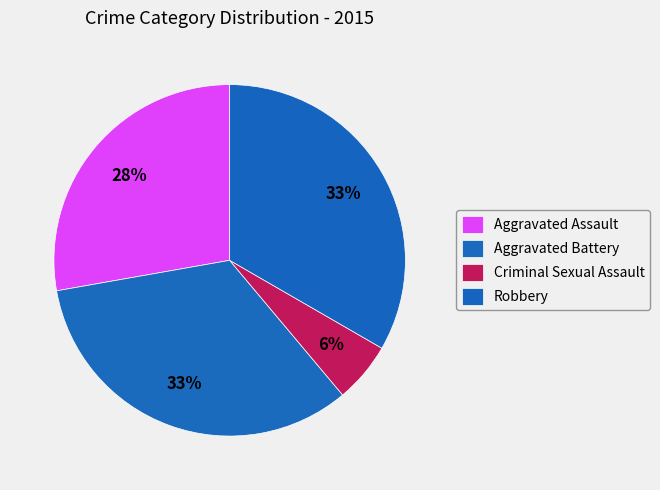

Count the number of slices in the pie.

4